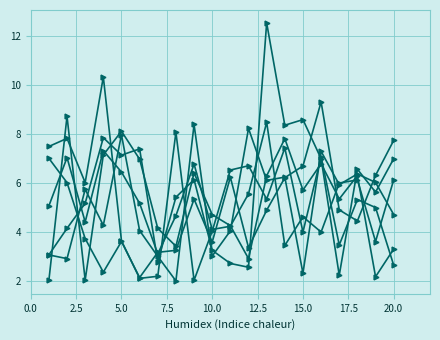

Is this an area chart (filled region under the line)?

No